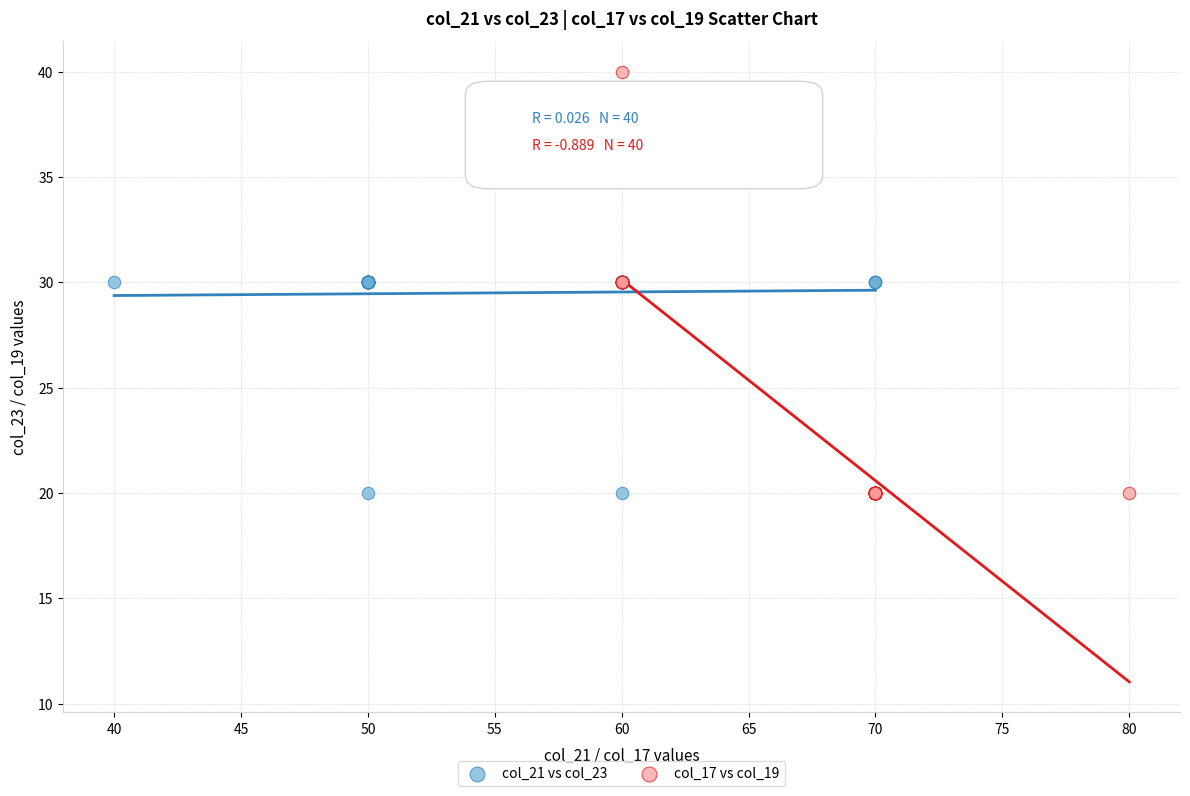

What are all the series names shown in the legend?

col_21 vs col_23, col_17 vs col_19